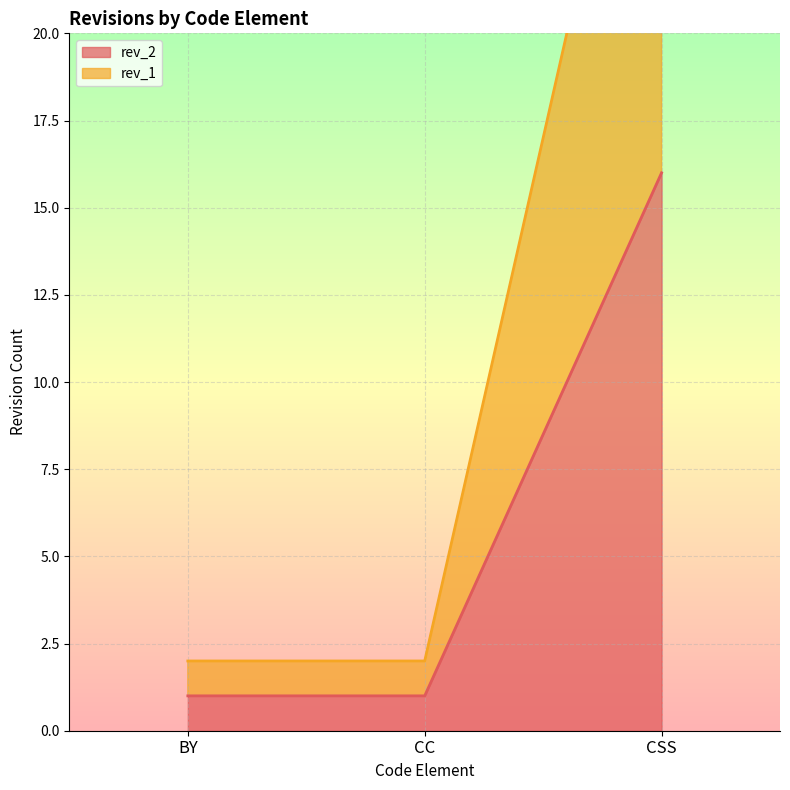

Between BY and CC, which series saw the biggest shift?

rev_2